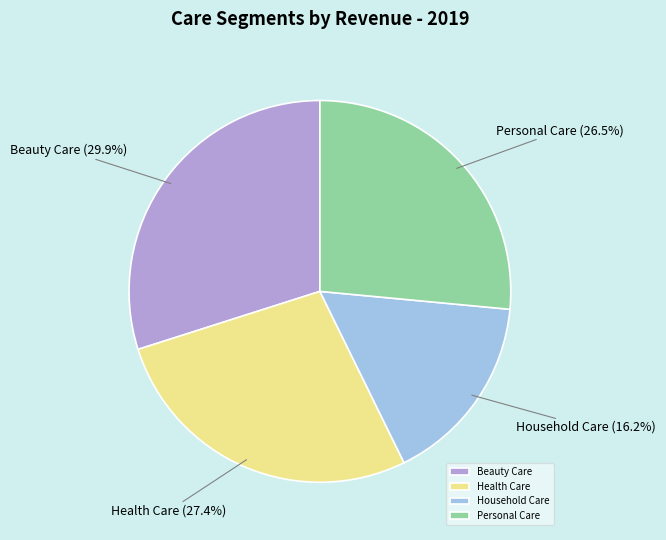

Does any single category account for the majority?

No